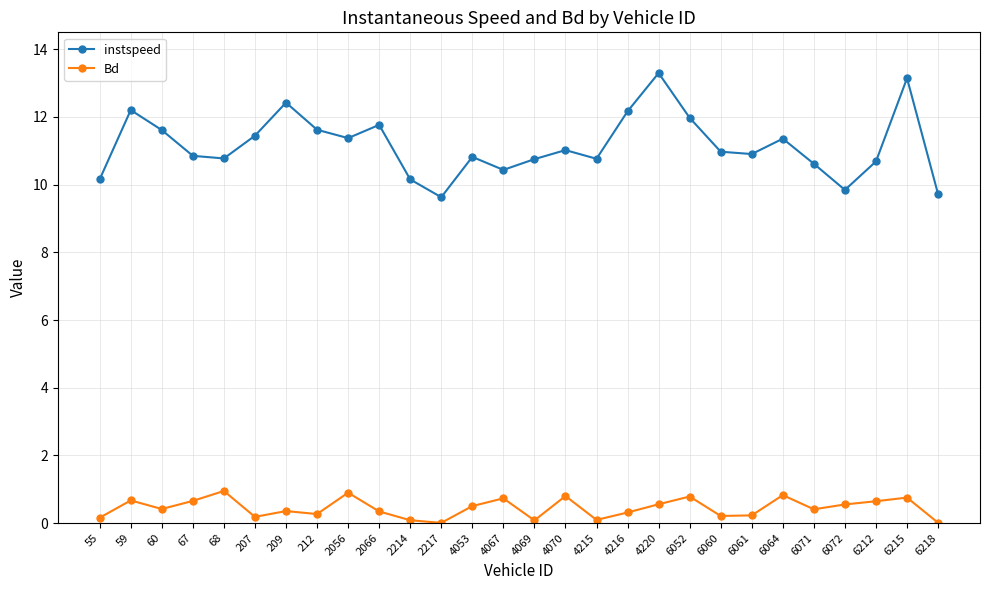

How many lines are shown in the chart?

2